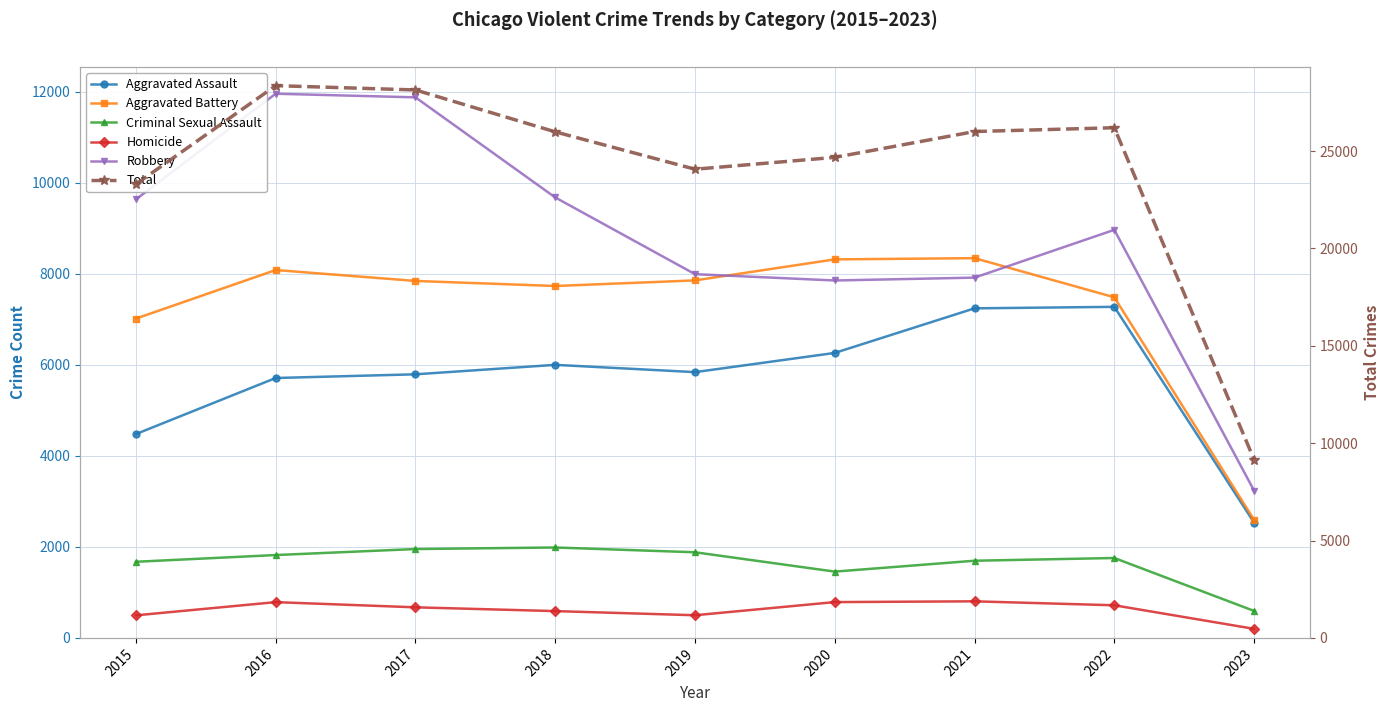

Where is Criminal Sexual Assault nearest to the value 1290?

2020